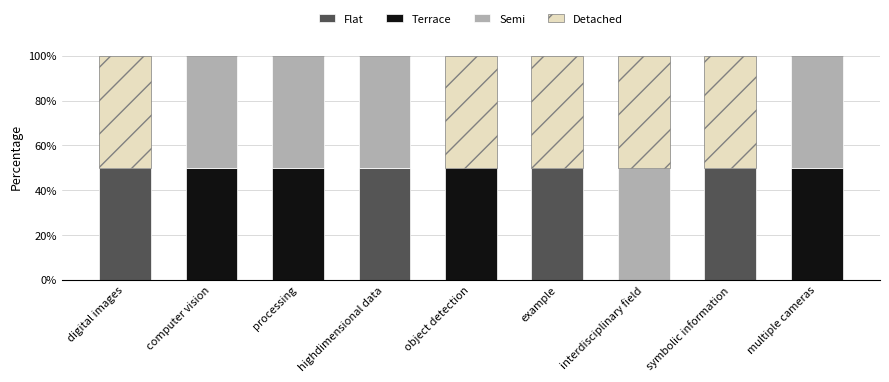

Is it true that Flat equals -26 at processing?

False